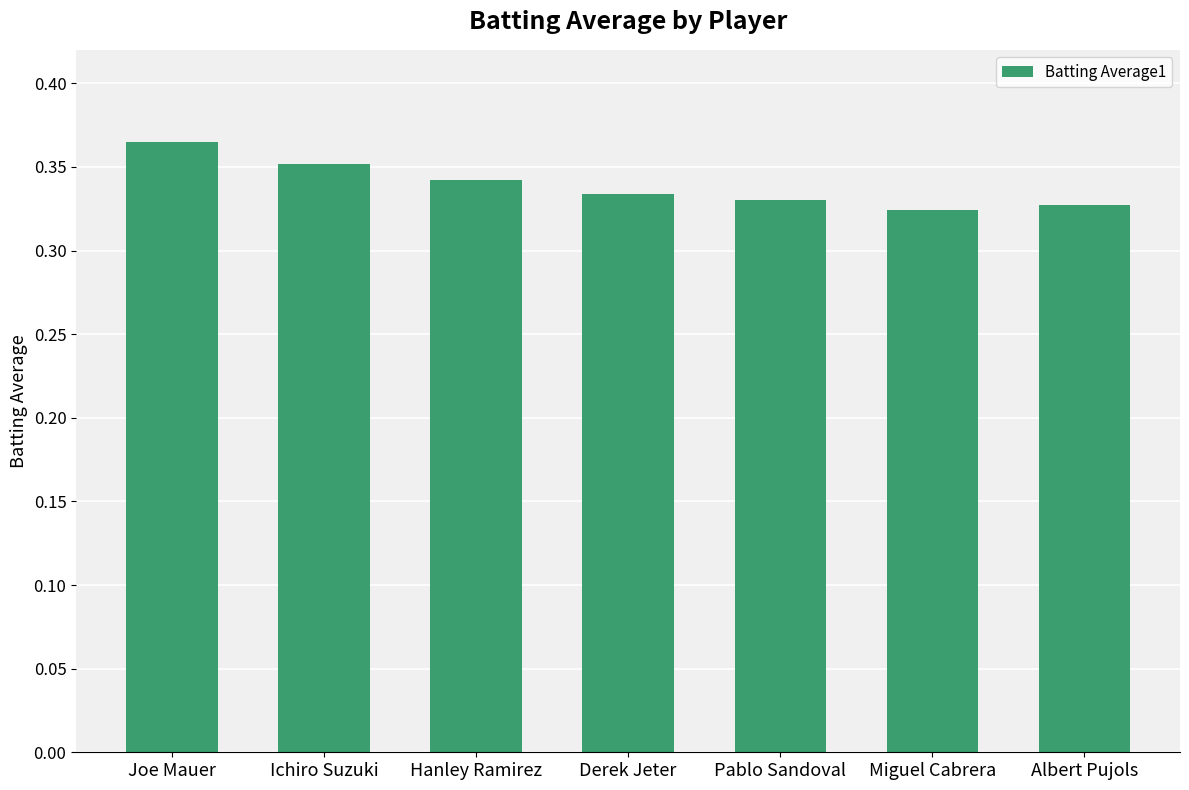

Which category has the highest value across all series?

Joe Mauer